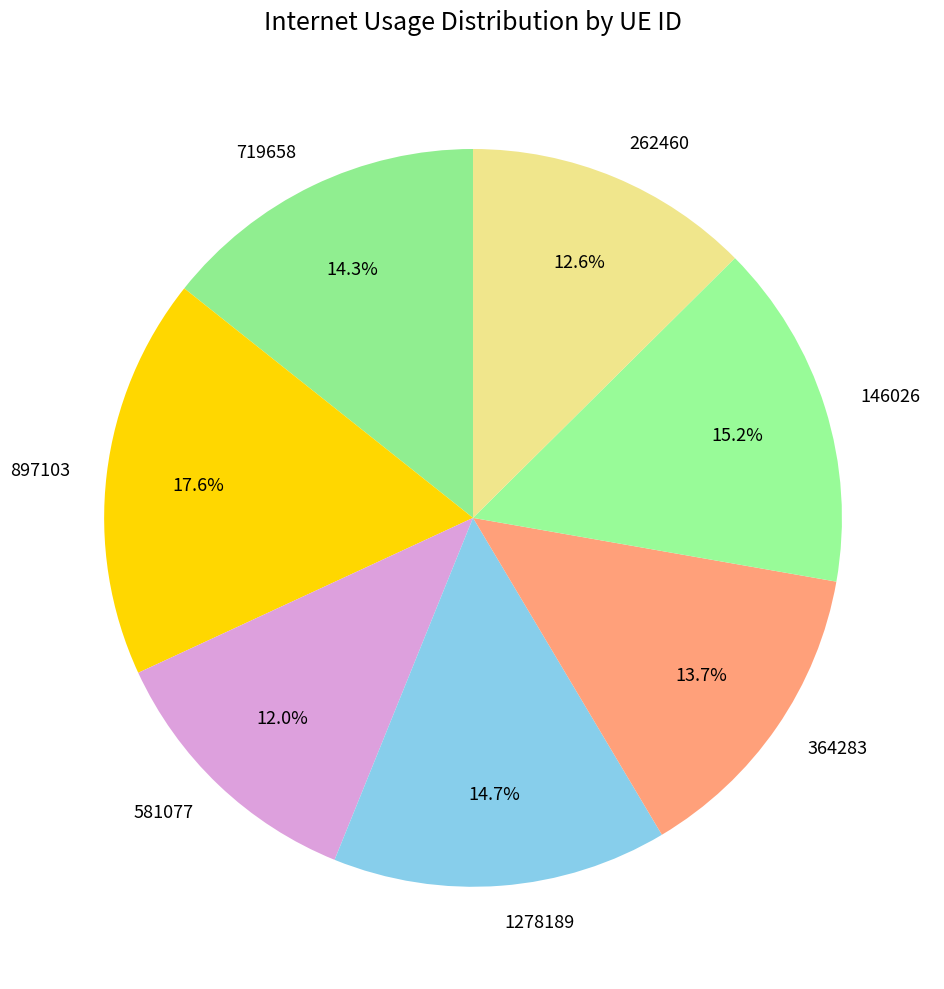

What portion of the pie excludes 719658?

85.7%